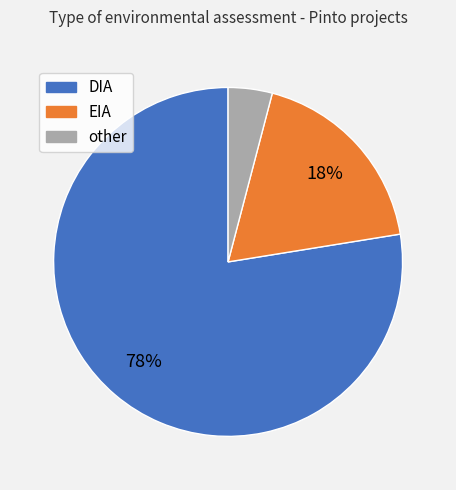

The other slice represents 4% of the pie. True or false?

True